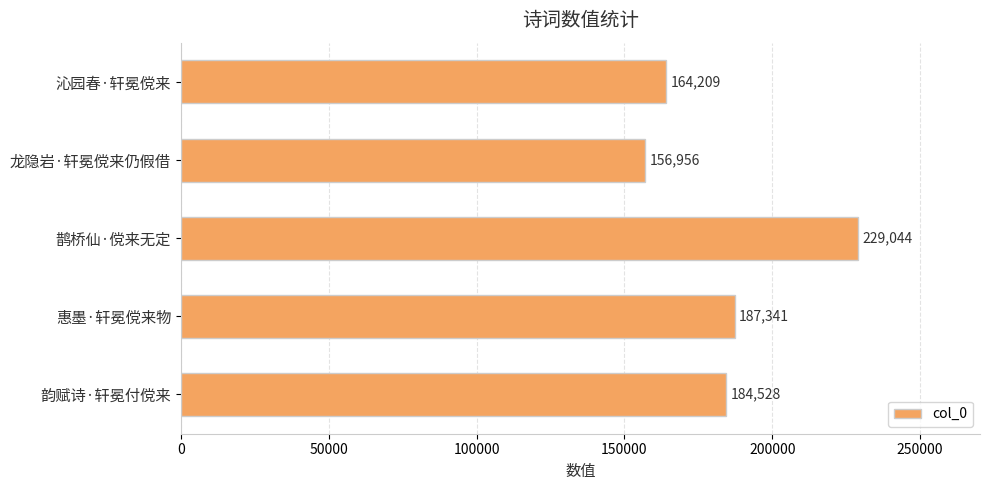

What is the change in value from 龙隐岩·轩冕傥来仍假借 to 鹊桥仙·傥来无定?

+72088